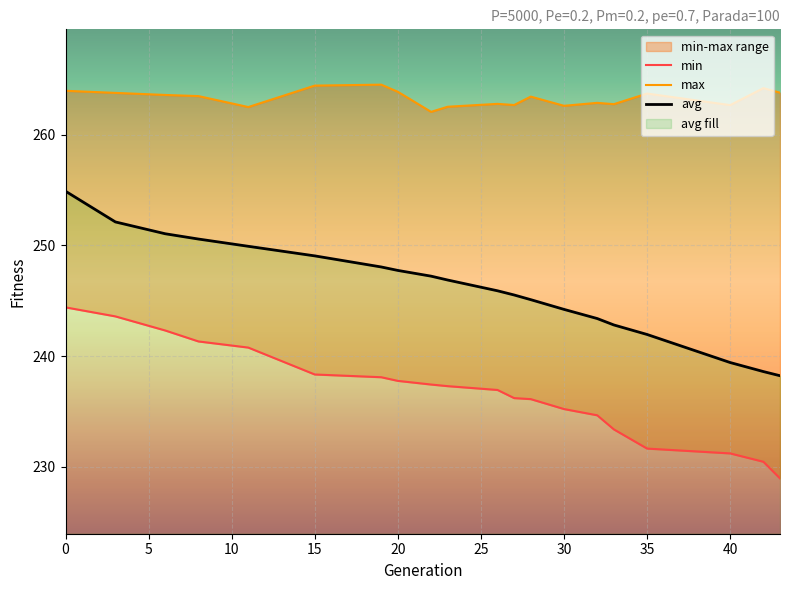

Reading left to right, transcribe all the data shown in this chart.

min: 244.4	243.6	242.3	241.3	240.8	238.3	238.1	237.8	237.4	237.3	236.9	236.2	236.1	235.2	234.6	233.4	231.6	231.2	230.4	228.9
max: 264.0	263.8	263.6	263.5	262.5	264.5	264.5	263.9	262.1	262.5	262.8	262.7	263.5	262.6	262.9	262.8	263.7	262.7	264.2	263.8
avg: 254.9	252.1	251.1	250.6	249.9	249.1	248.1	247.7	247.2	246.9	245.9	245.5	245.1	244.2	243.4	242.8	242.0	239.4	238.6	238.2